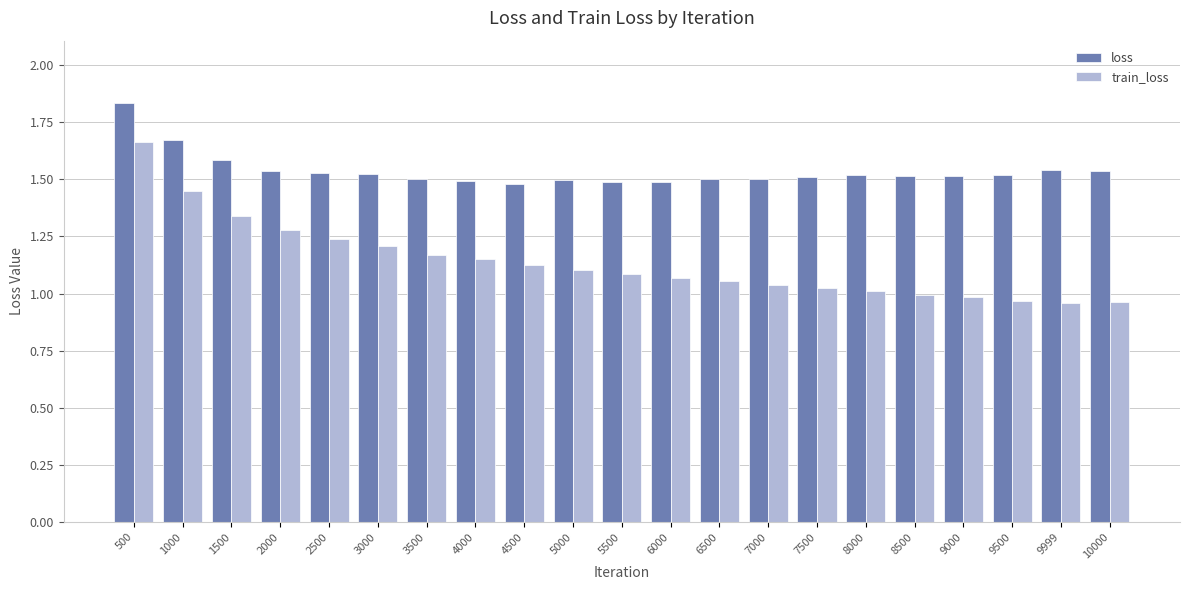

At which category is the sum across all series the highest?

500